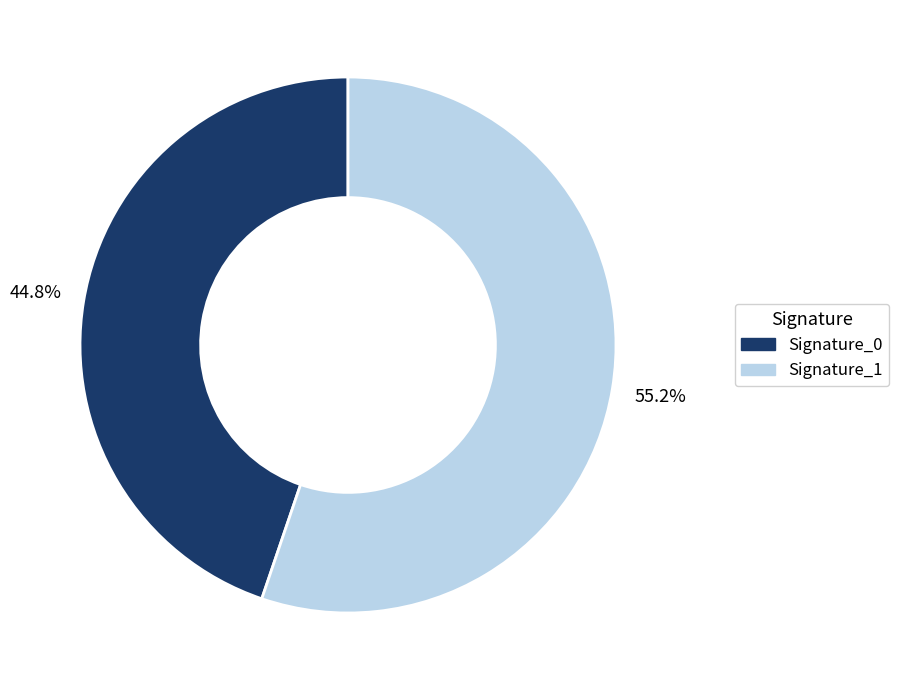

Is there a majority slice in this chart?

Yes